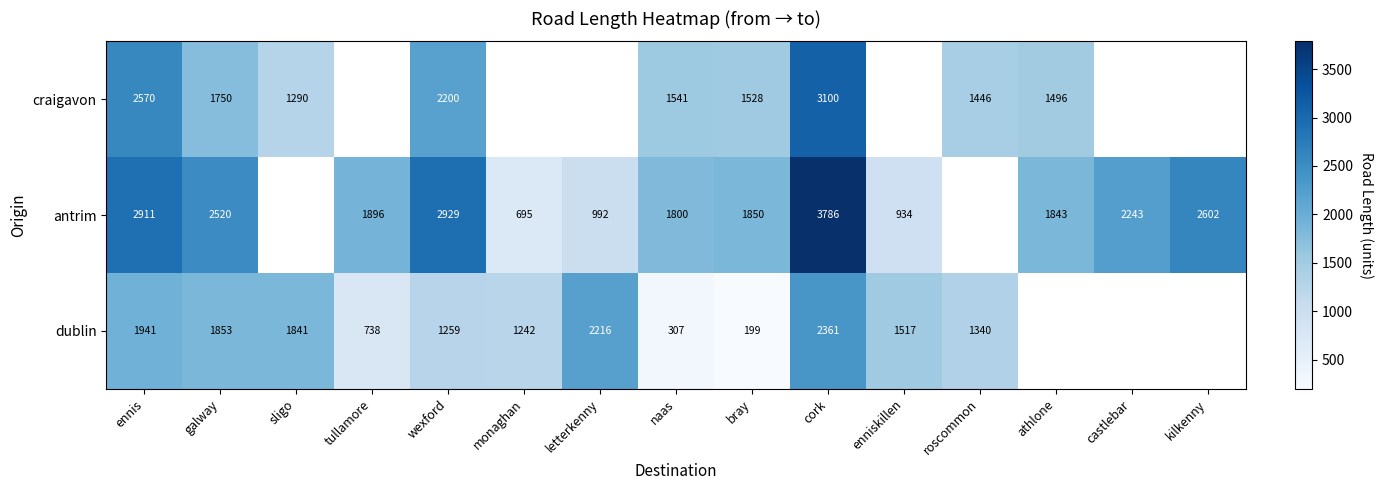

What is the smallest value displayed?

199.3